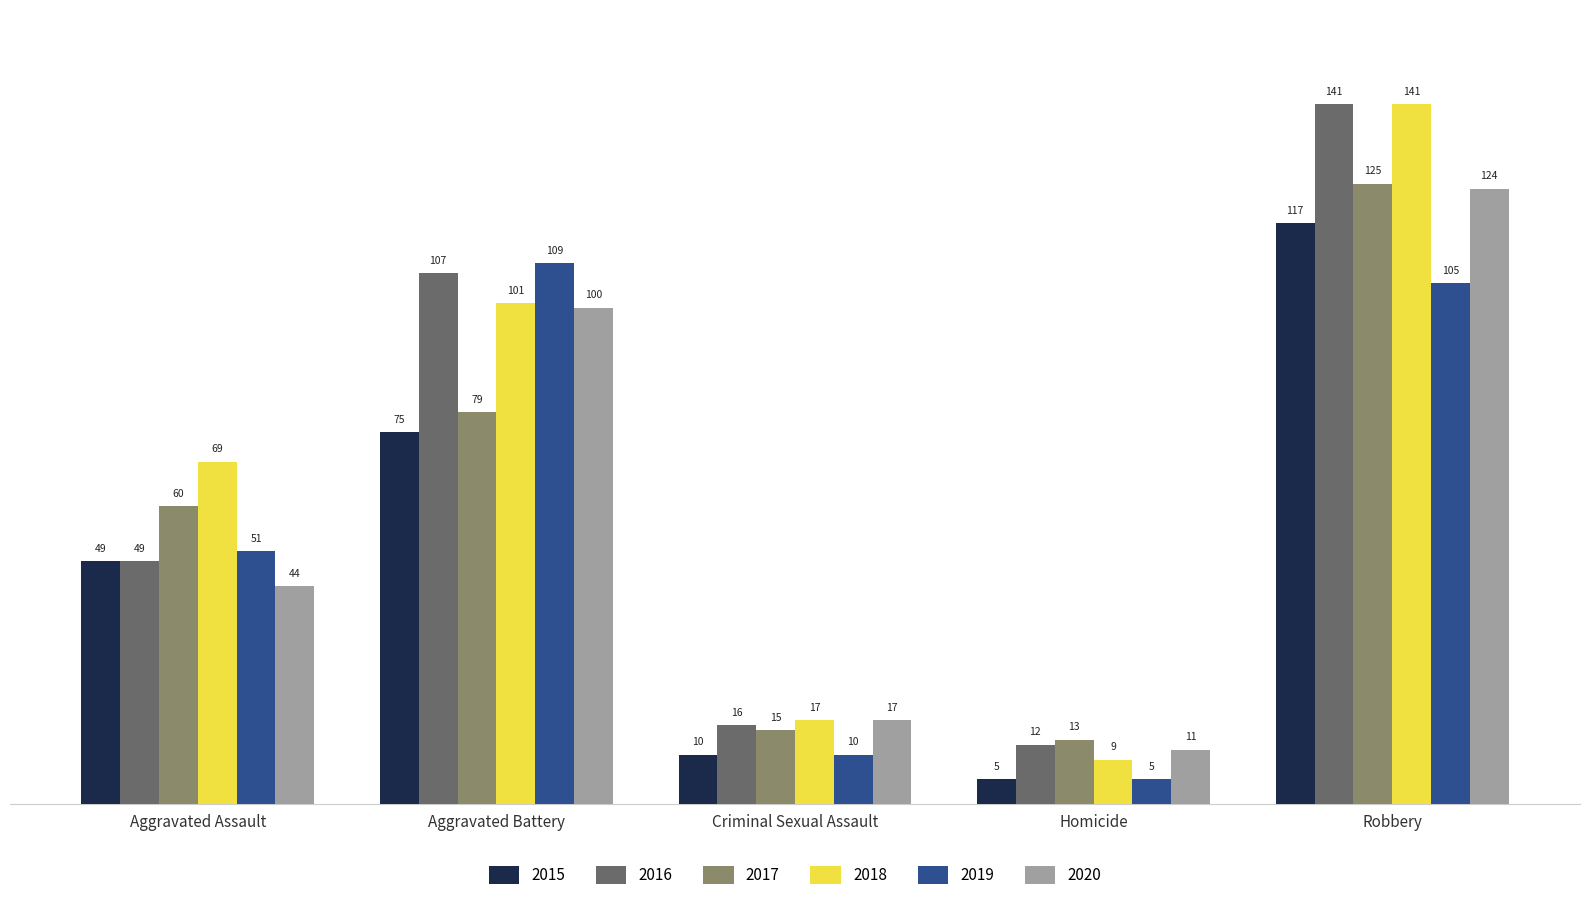

What is the value of the 2015 bar at the 3rd from the left?

10